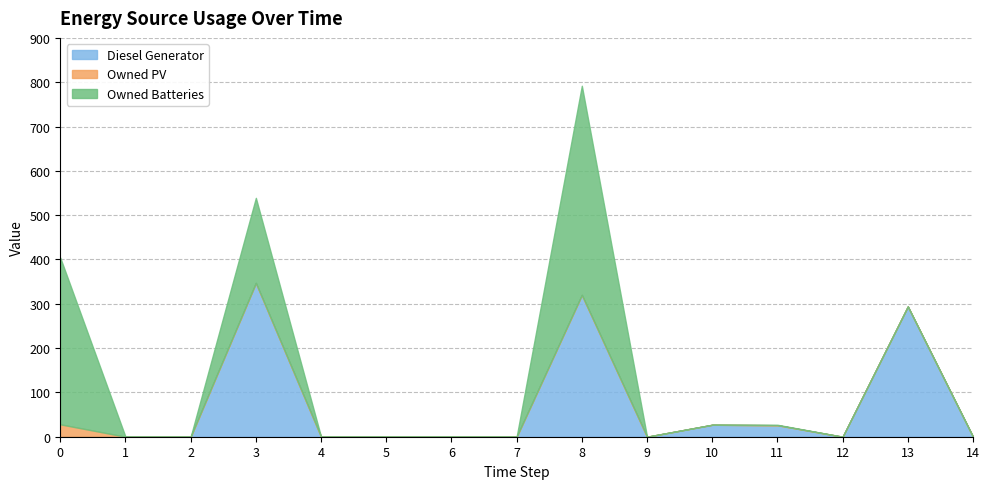

Between 14 and 2, which is larger?

14